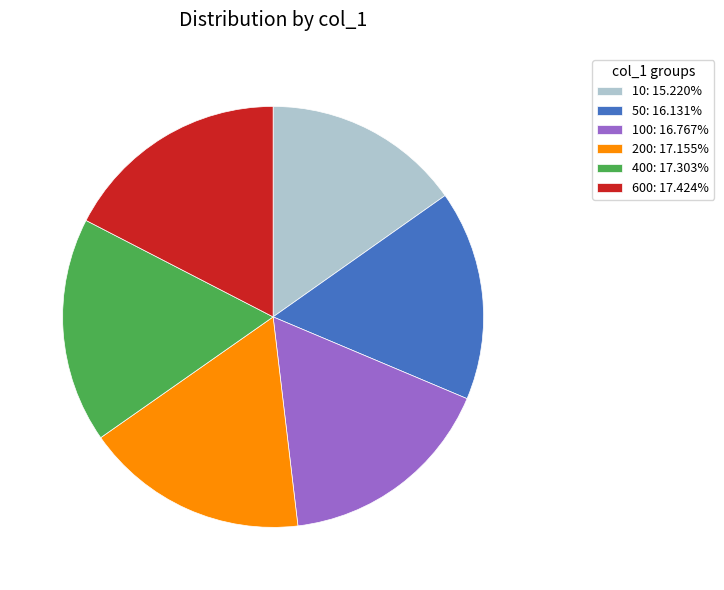

Is the sum of 50: 16.131% and 10: 15.220% greater than half?

No